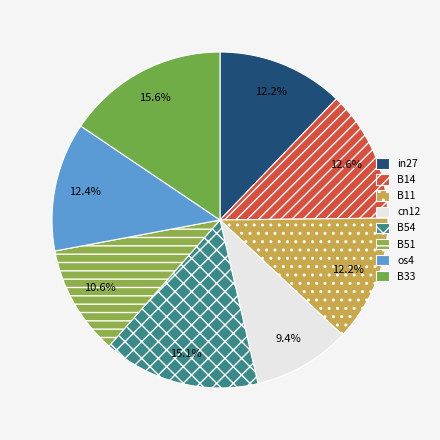

How many segments does this pie chart have?

8